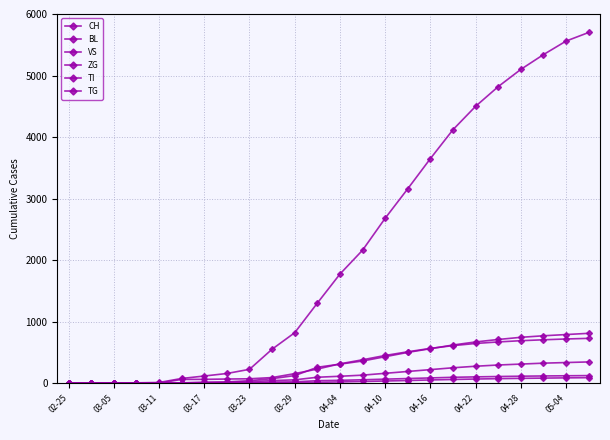

Count the number of categories in the chart.

24